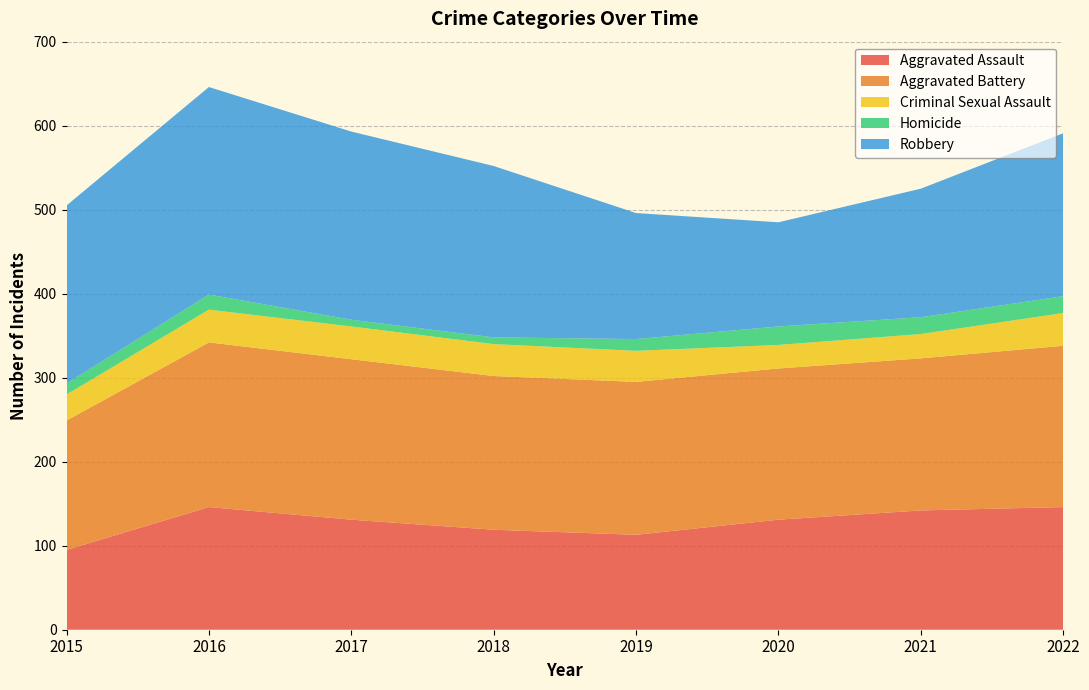

Reading right to left, what are all the values shown in this chart?

Aggravated Assault: 146	142	131	113	119	131	146	95
Aggravated Battery: 192	181	180	182	183	191	196	154
Criminal Sexual Assault: 39	29	28	37	38	39	39	31
Homicide: 20	20	22	14	8	8	18	13
Robbery: 194	153	124	150	204	224	247	212